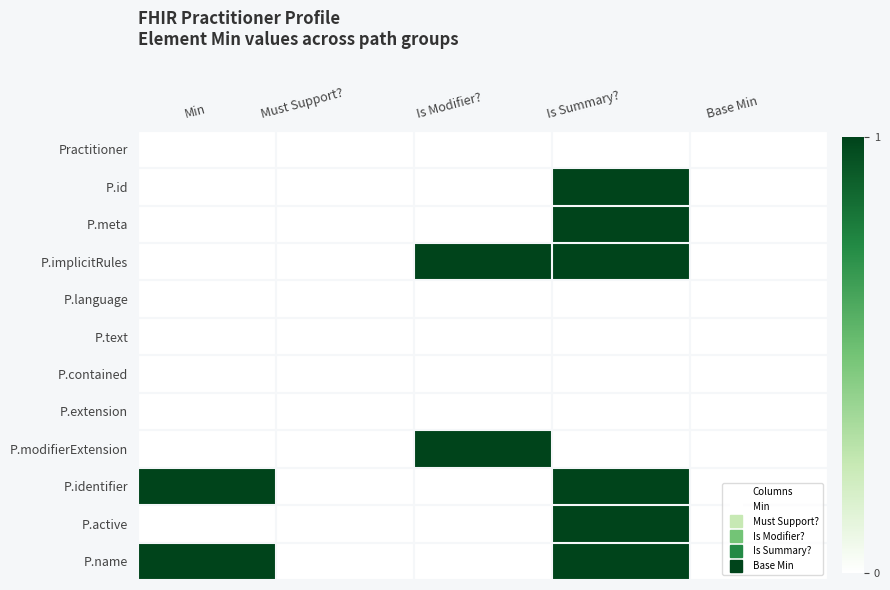

Which category has the highest value across all series?

Is Summary?